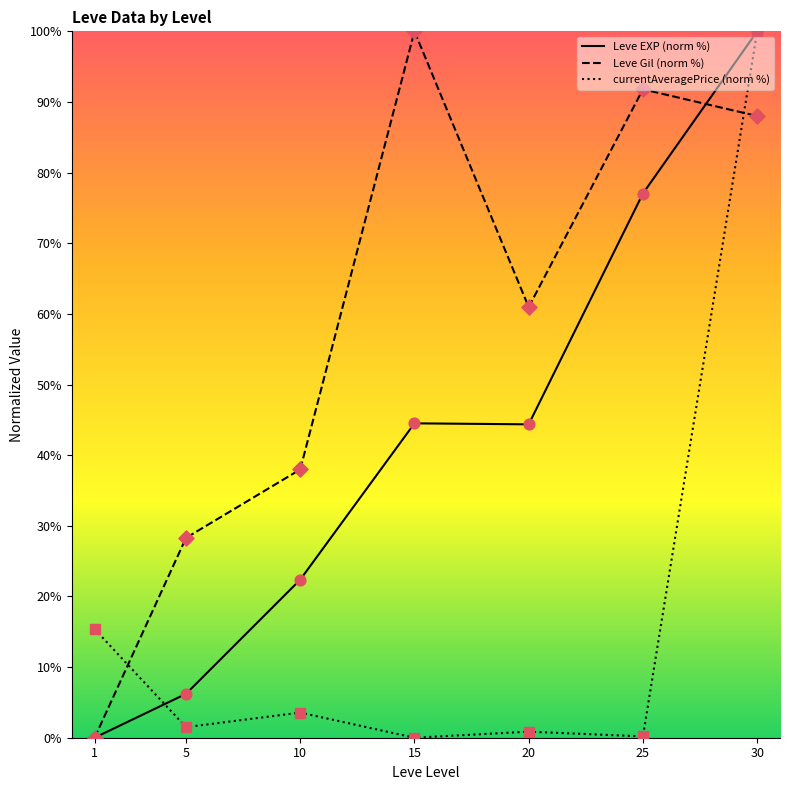

Which series reaches the maximum Y coordinate?

Leve EXP (norm %)